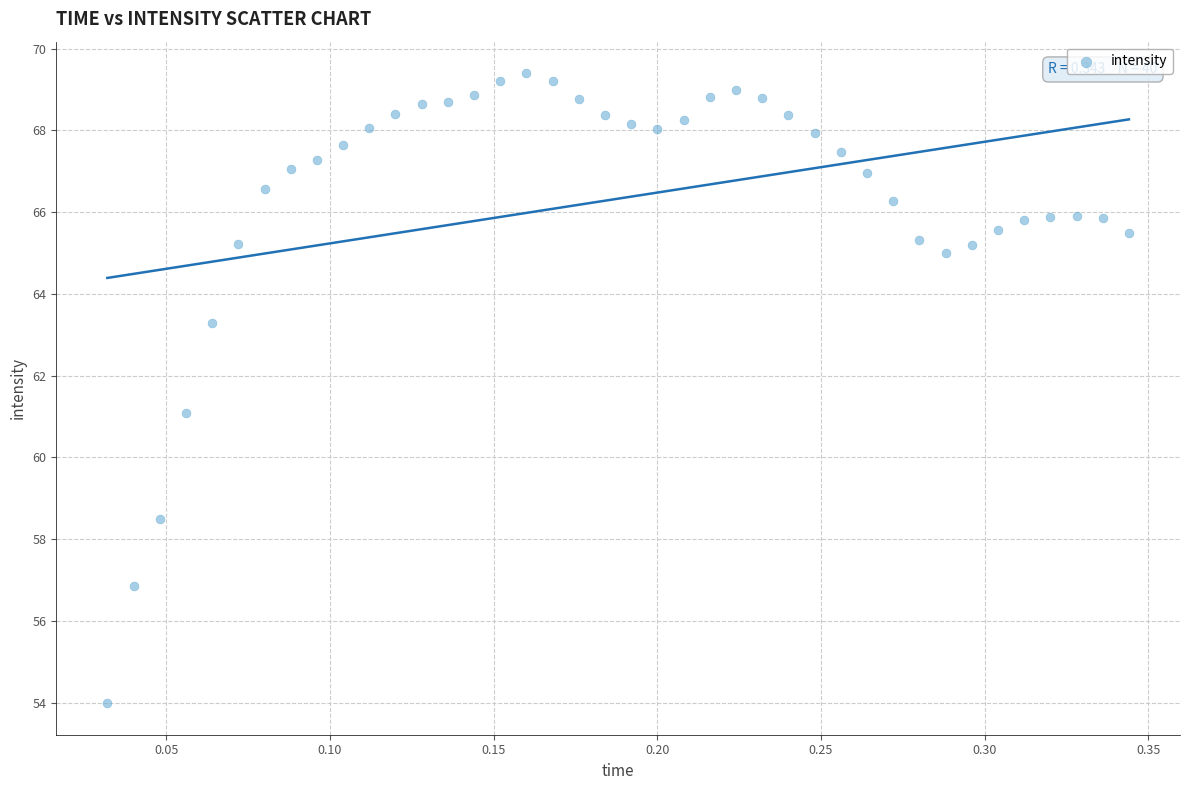

What is the range of Y values (max minus min)?

15.4